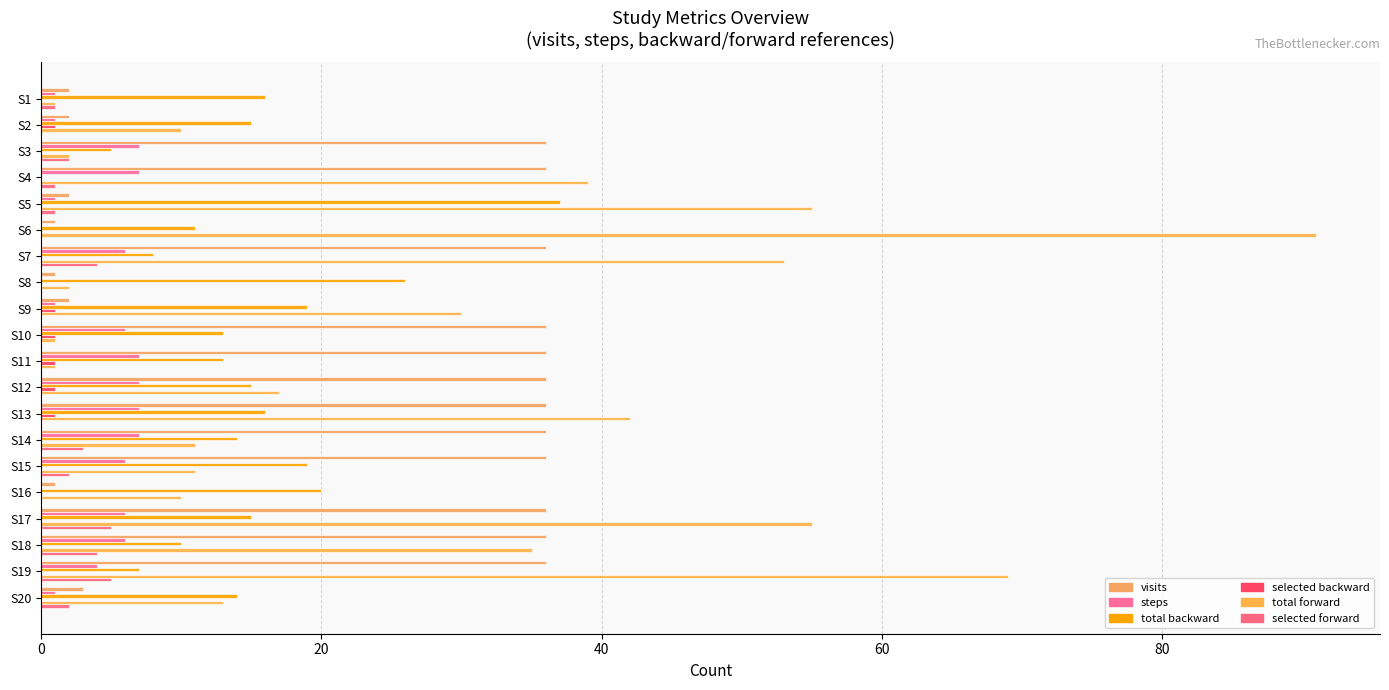

How many distinct data groups are displayed?

6